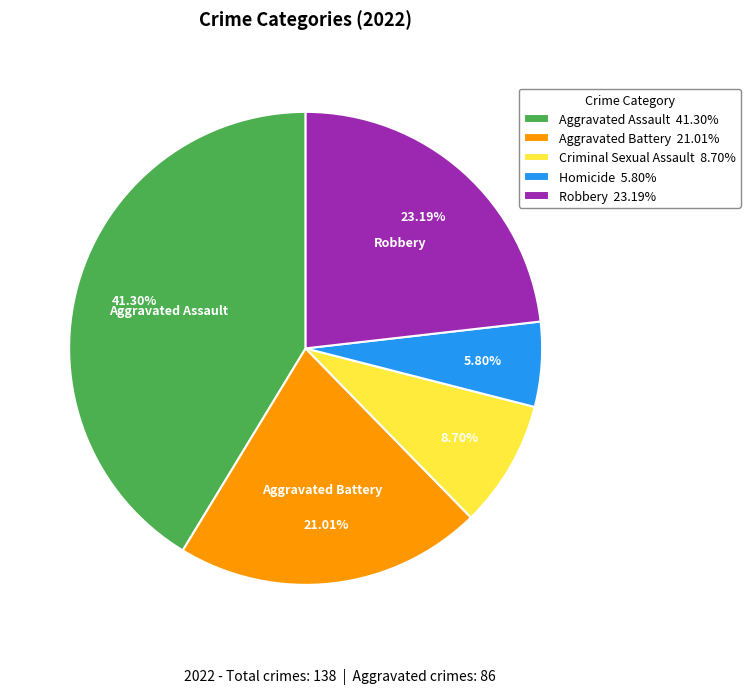

Which slice is the largest?

Aggravated Assault